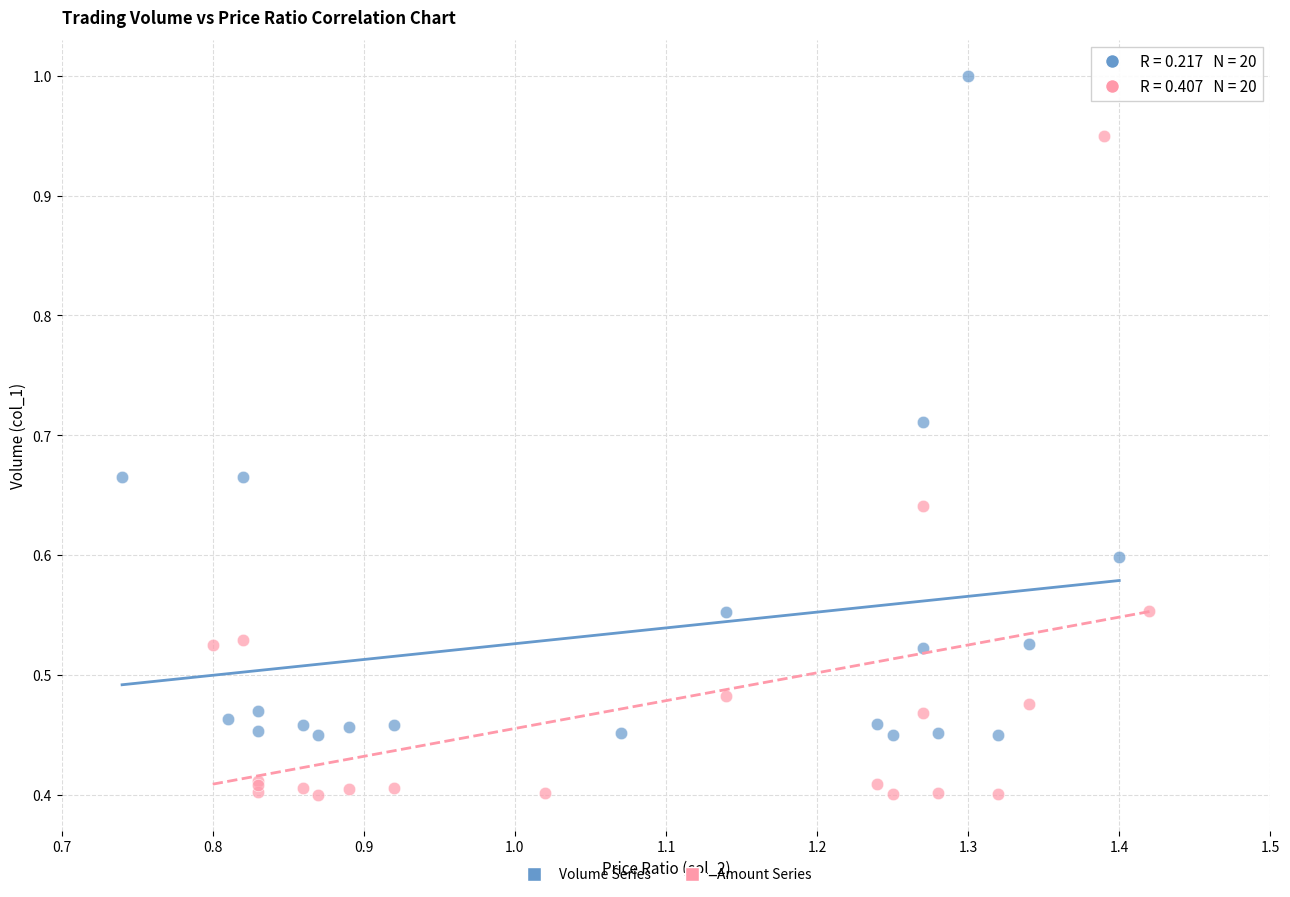

Which series contains the highest Y value?

Volume Series